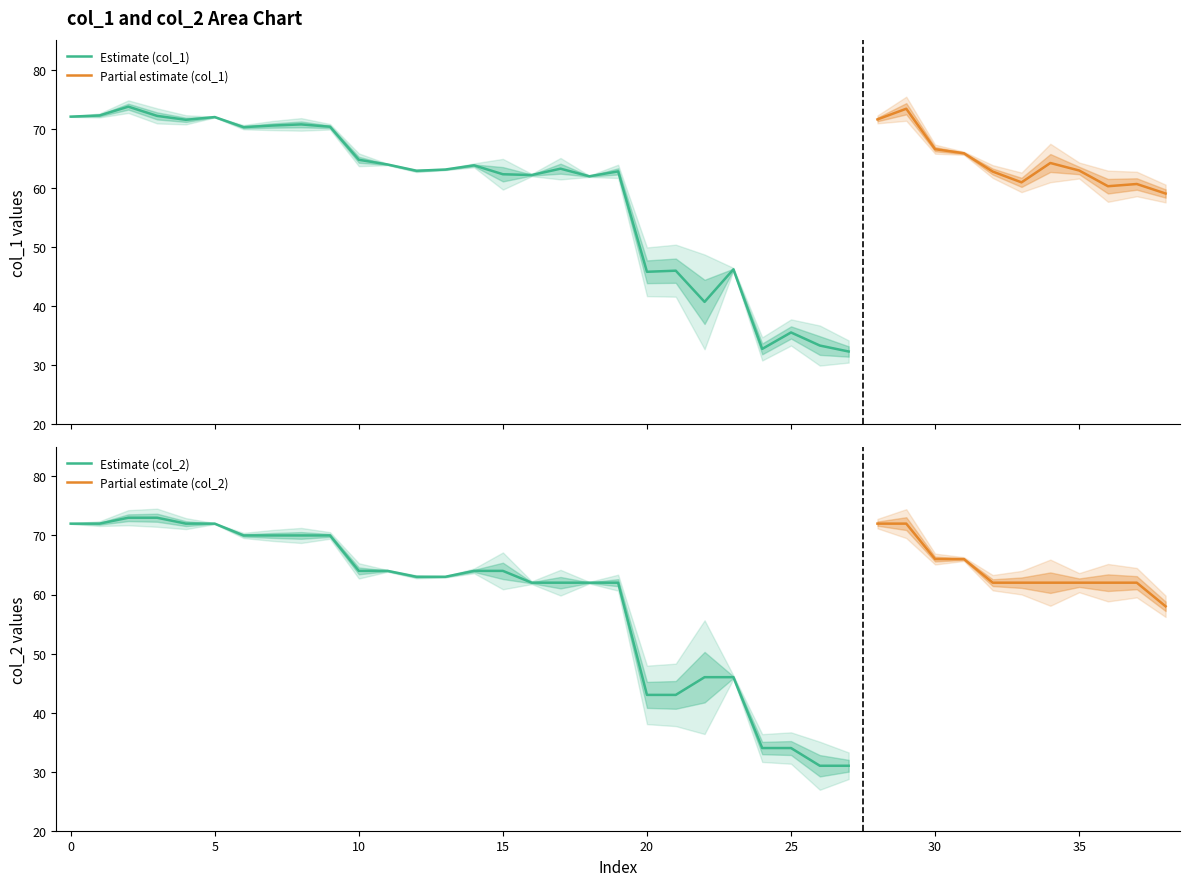

What is the minimum value for Estimate (col_1)?

32.3